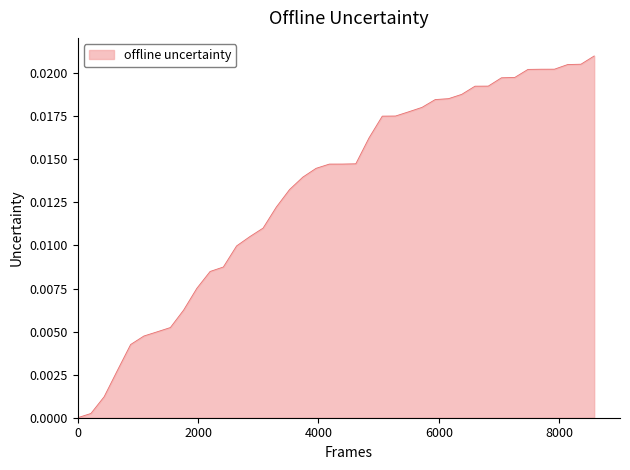

List the labels in order of value, smallest first.

0, 1, 2, 3, 4, 5, 6, 7, 8, 9, 10, 11, 12, 13, 14, 15, 16, 17, 18, 19, 20, 21, 22, 23, 24, 25, 26, 27, 28, 29, 30, 31, 32, 33, 34, 35, 36, 37, 38, 39